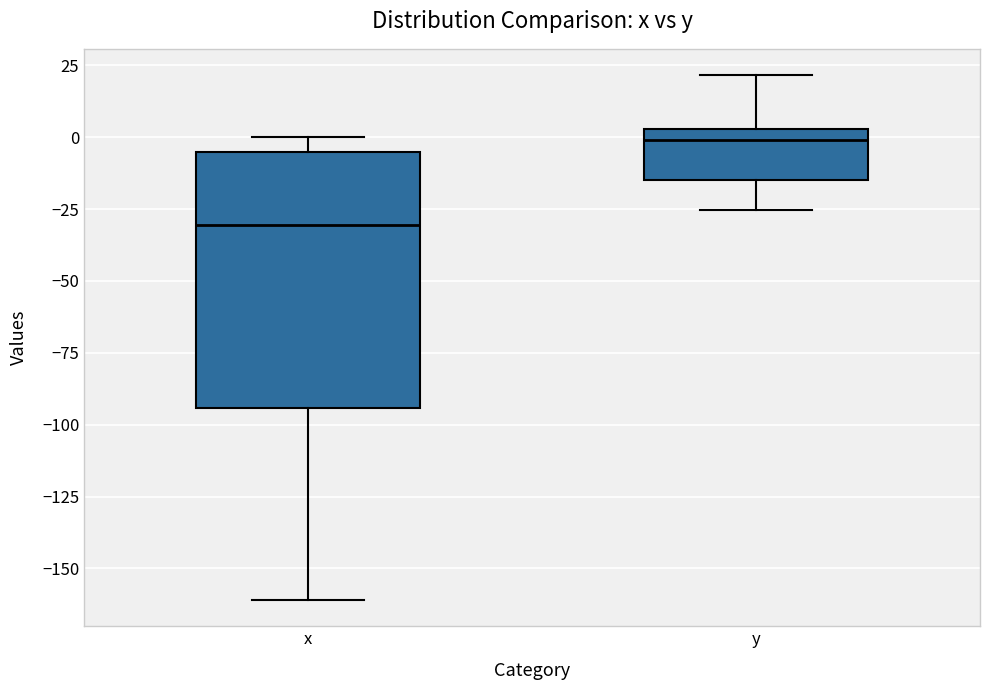

Comparing the boxes themselves (not the whiskers), which one is the tallest?

x